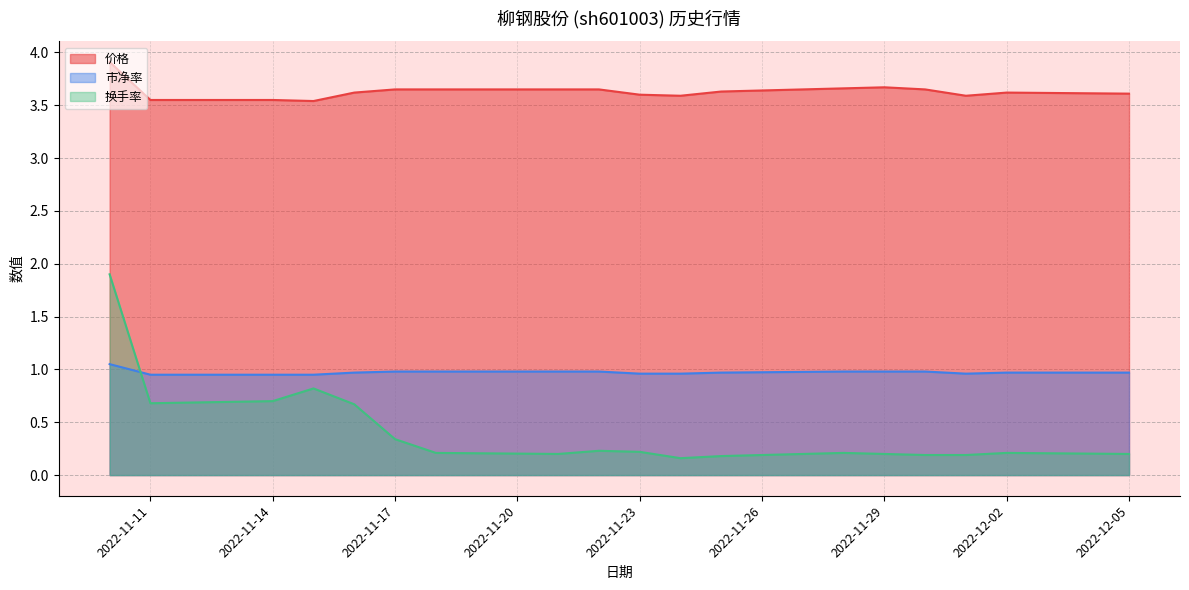

What is the average value of the 价格 series?

3.6